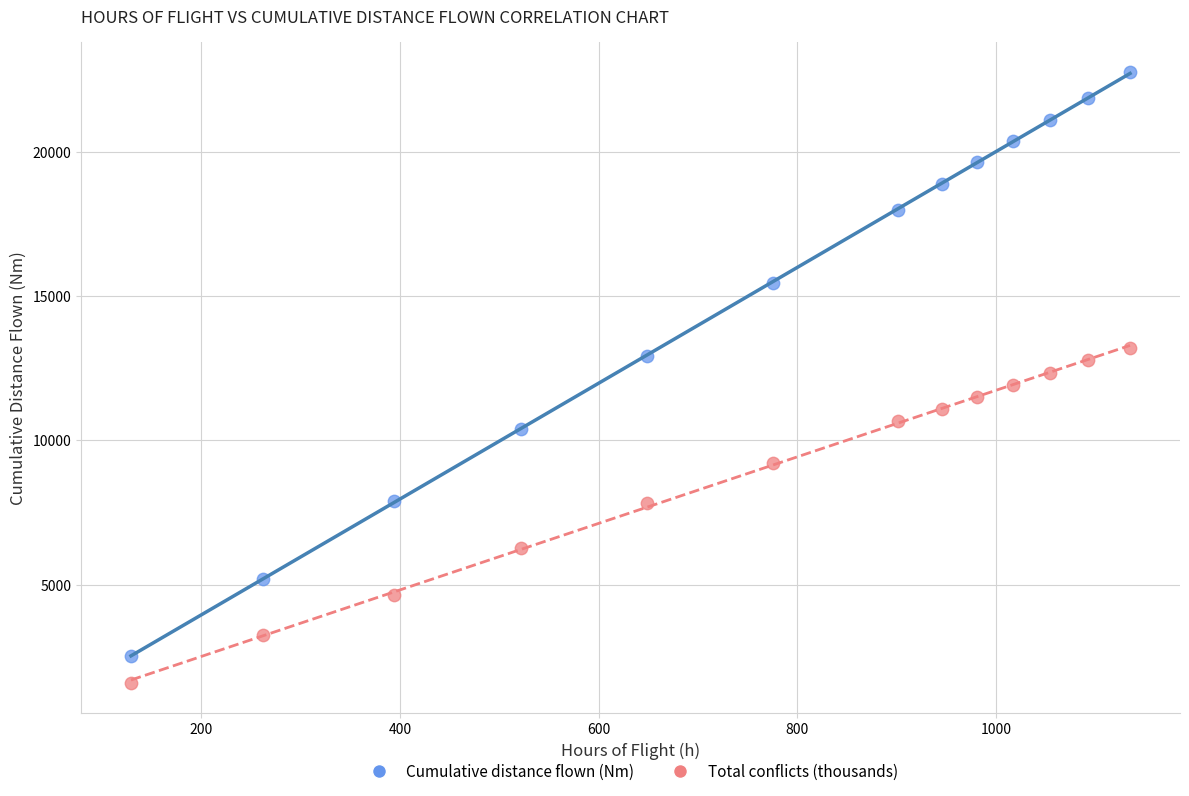

Which series contains the highest Y value?

Cumulative distance flown (Nm)